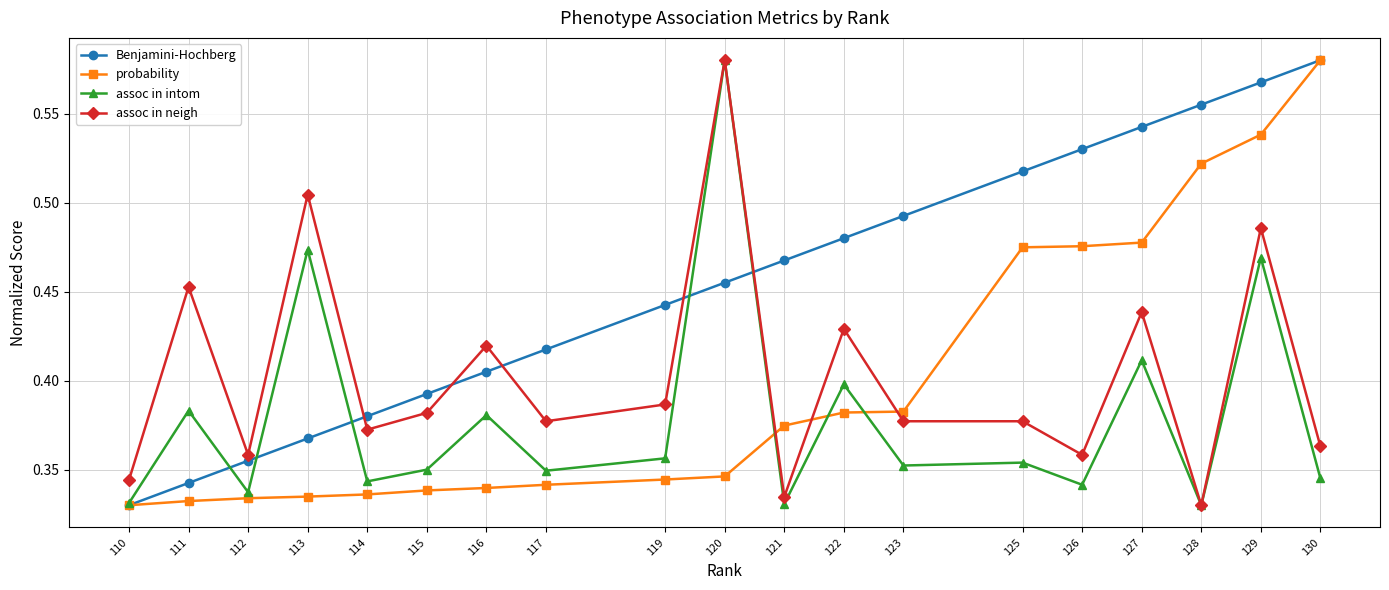

What is the sum of the assoc in intom values at 114 and 127?

0.8